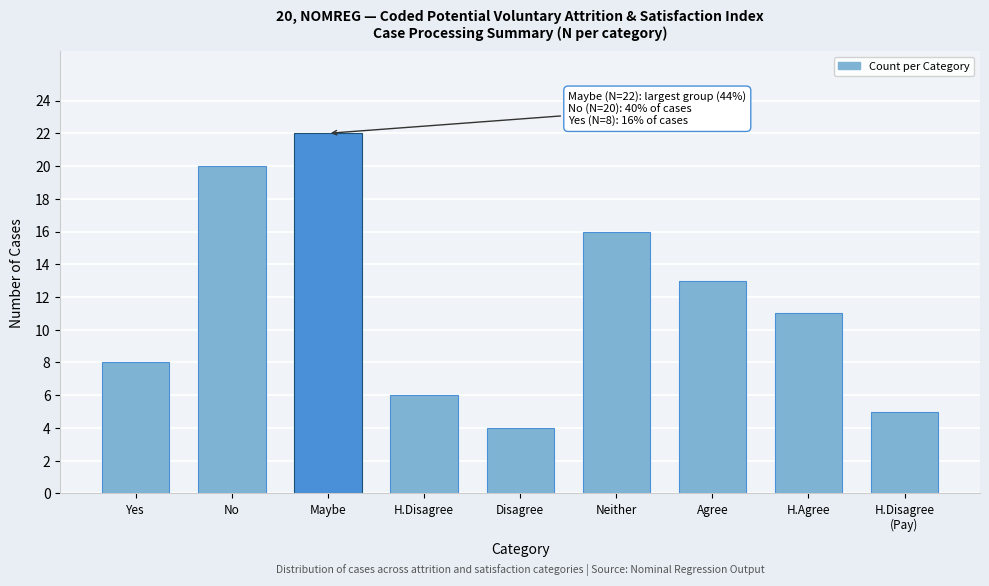

Reading left to right, list all the values displayed in this chart.

8	20	22	6	4	16	13	11	5